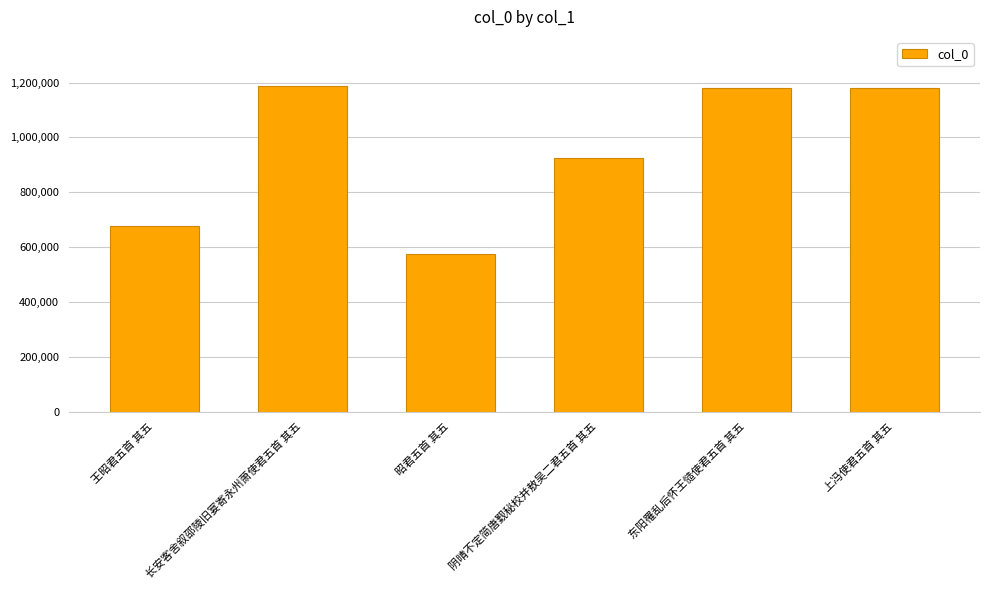

The value at 长安客舍叙邵陵旧宴寄永州萧使君五首 其五 is 1188387. True or false?

True